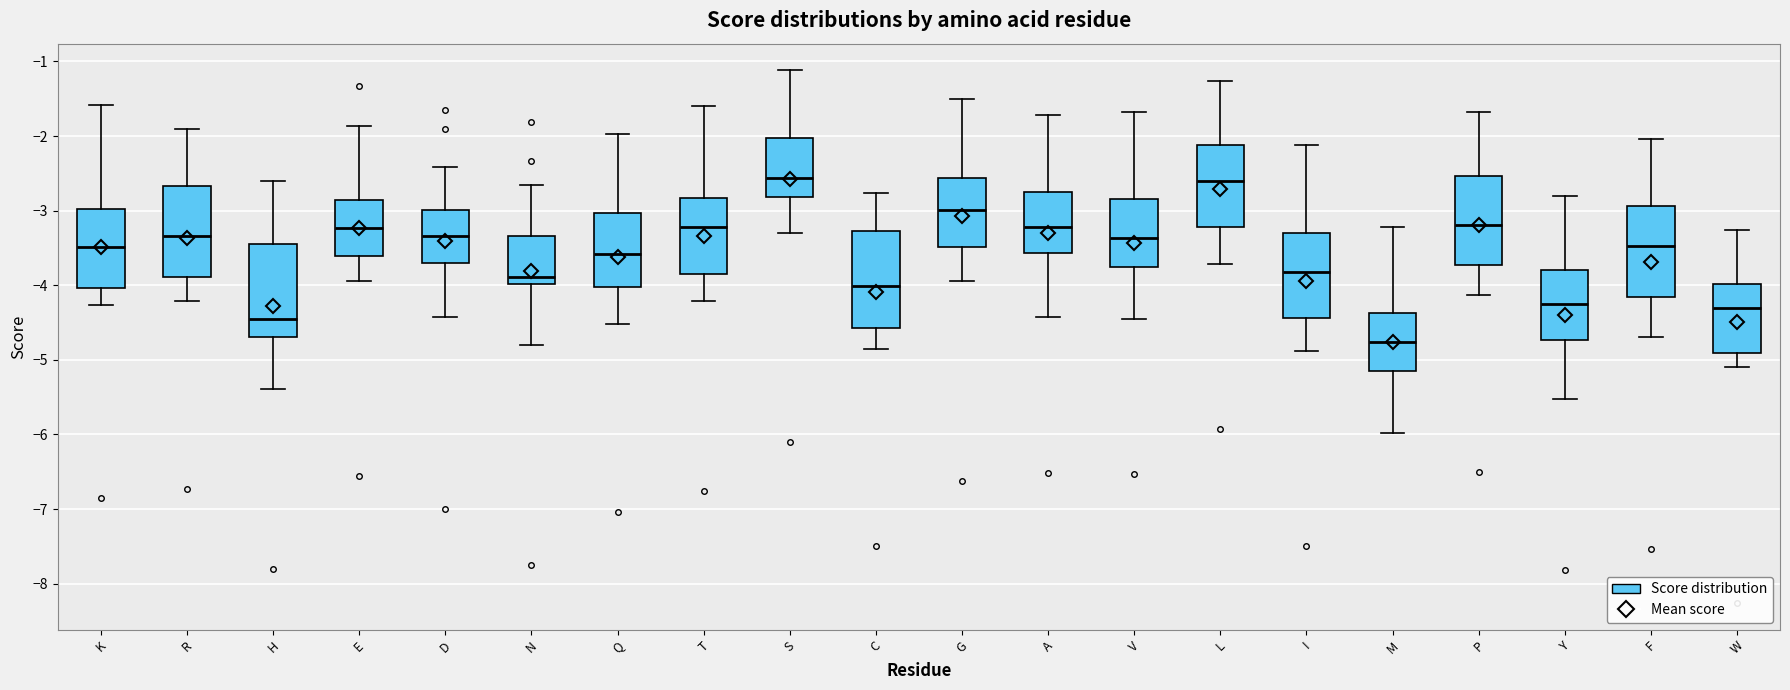

Reading left to right, transcribe this box plot: for each box, give where its median line is, the range the box spans, and where its two whiskers end, as read against the y-axis. The values are not printed on the chart, so give them approximately, as read against the axis.

K: median -3.5, box -4.0 to -3.0, whiskers -4.3 to -1.6
R: median -3.3, box -3.9 to -2.7, whiskers -4.2 to -1.9
H: median -4.5, box -4.7 to -3.4, whiskers -5.4 to -2.6
E: median -3.2, box -3.6 to -2.9, whiskers -3.9 to -1.9
D: median -3.3, box -3.7 to -3.0, whiskers -4.4 to -2.4
N: median -3.9, box -4.0 to -3.3, whiskers -4.8 to -2.7
Q: median -3.6, box -4.0 to -3.0, whiskers -4.5 to -2.0
T: median -3.2, box -3.9 to -2.8, whiskers -4.2 to -1.6
S: median -2.6, box -2.8 to -2.0, whiskers -3.3 to -1.1
C: median -4.0, box -4.6 to -3.3, whiskers -4.9 to -2.8
G: median -3.0, box -3.5 to -2.6, whiskers -3.9 to -1.5
A: median -3.2, box -3.6 to -2.7, whiskers -4.4 to -1.7
V: median -3.4, box -3.8 to -2.8, whiskers -4.5 to -1.7
L: median -2.6, box -3.2 to -2.1, whiskers -3.7 to -1.3
I: median -3.8, box -4.4 to -3.3, whiskers -4.9 to -2.1
M: median -4.8, box -5.2 to -4.4, whiskers -6.0 to -3.2
P: median -3.2, box -3.7 to -2.5, whiskers -4.1 to -1.7
Y: median -4.3, box -4.7 to -3.8, whiskers -5.5 to -2.8
F: median -3.5, box -4.2 to -2.9, whiskers -4.7 to -2.0
W: median -4.3, box -4.9 to -4.0, whiskers -5.1 to -3.3